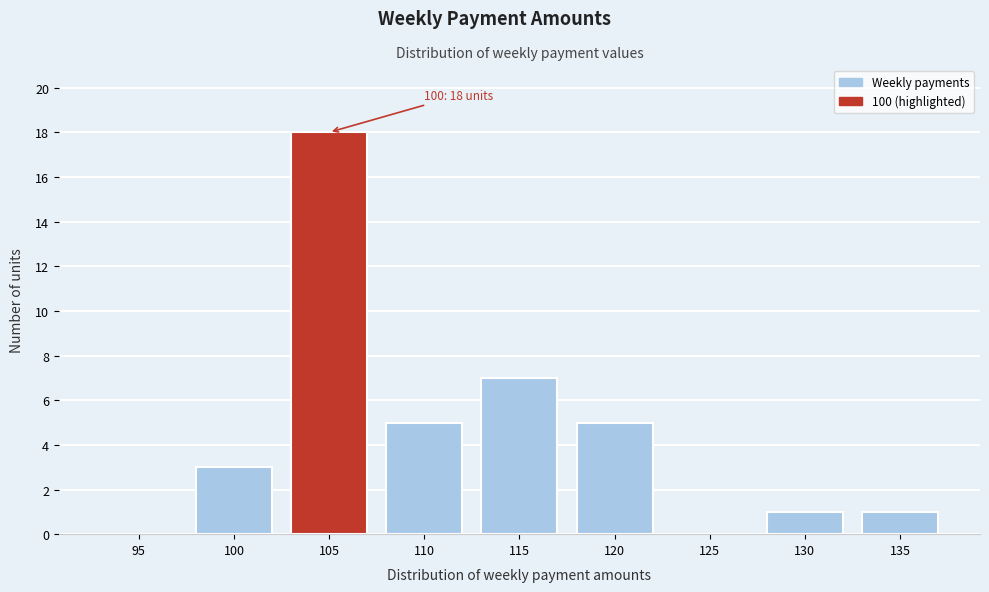

Reading right to left, extract all data points from this chart.

135=1	130=1	125=0	120=5	115=7	110=5	105=18	100=3	95=0